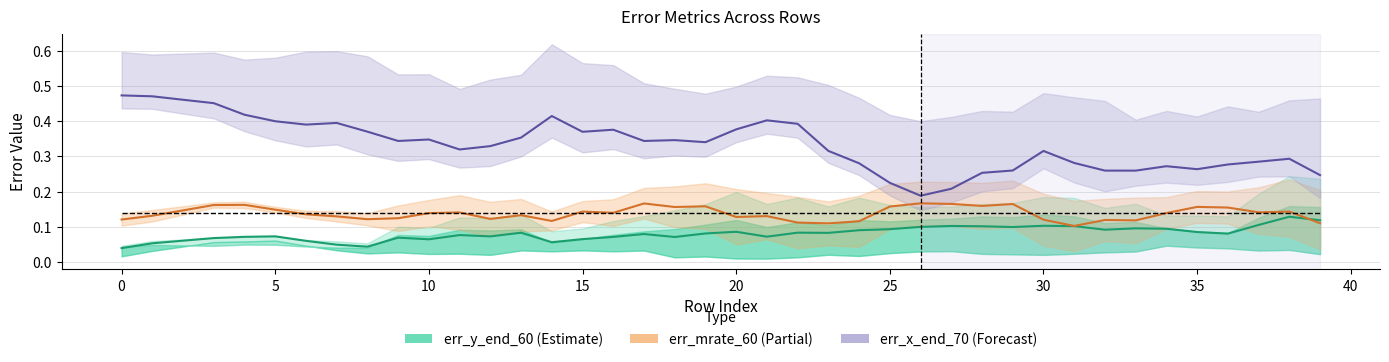

Reading right to left, what are all the values shown in this chart?

err_y_end_60: 0.1	0.1	0.1	0.1	0.1	0.1	0.1	0.1	0.1	0.1	0.1	0.1	0.1	0.1	0.1	0.1	0.1	0.1	0.1	0.1	0.1	0.1	0.1	0.1	0.1	0.1	0.1	0.1	0.1	0.1	0.1	0.0	0.0	0.1	0.1	0.1	0.1	0.1	0.1	0.0
err_mrate_60: 0.1	0.1	0.1	0.2	0.2	0.1	0.1	0.1	0.1	0.1	0.2	0.2	0.2	0.2	0.2	0.1	0.1	0.1	0.1	0.1	0.2	0.2	0.2	0.1	0.1	0.1	0.1	0.1	0.1	0.1	0.1	0.1	0.1	0.1	0.1	0.2	0.2	0.1	0.1	0.1
err_x_end_70: 0.2	0.3	0.3	0.3	0.3	0.3	0.3	0.3	0.3	0.3	0.3	0.3	0.2	0.2	0.2	0.3	0.3	0.4	0.4	0.4	0.3	0.3	0.3	0.4	0.4	0.4	0.4	0.3	0.3	0.3	0.3	0.4	0.4	0.4	0.4	0.4	0.5	0.5	0.5	0.5